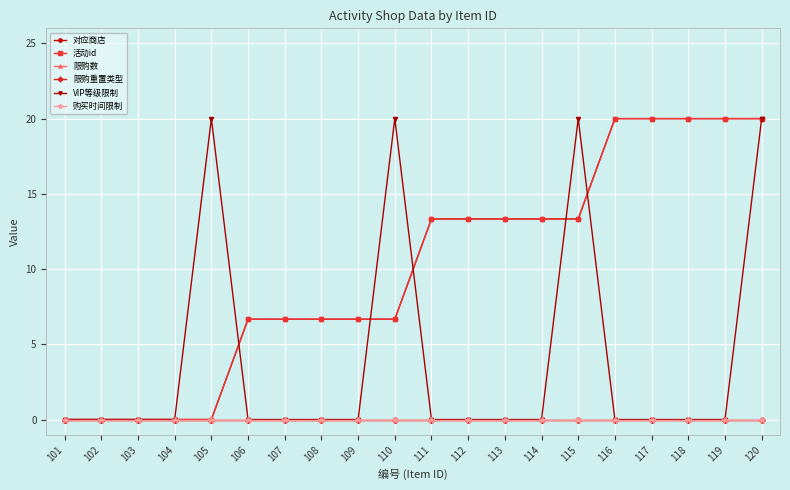

Reading left to right, transcribe all the data shown in this chart.

对应商店: 101=0.0	102=0.0	103=0.0	104=0.0	105=0.0	106=6.7	107=6.7	108=6.7	109=6.7	110=6.7	111=13.3	112=13.3	113=13.3	114=13.3	115=13.3	116=20.0	117=20.0	118=20.0	119=20.0	120=20.0
活动id: 101=0.0	102=0.0	103=0.0	104=0.0	105=0.0	106=6.7	107=6.7	108=6.7	109=6.7	110=6.7	111=13.3	112=13.3	113=13.3	114=13.3	115=13.3	116=20.0	117=20.0	118=20.0	119=20.0	120=20.0
限购数: 101=0.0	102=0.0	103=0.0	104=0.0	105=0.0	106=0.0	107=0.0	108=0.0	109=0.0	110=0.0	111=0.0	112=0.0	113=0.0	114=0.0	115=0.0	116=0.0	117=0.0	118=0.0	119=0.0	120=0.0
限购重置类型: 101=0.0	102=0.0	103=0.0	104=0.0	105=0.0	106=0.0	107=0.0	108=0.0	109=0.0	110=0.0	111=0.0	112=0.0	113=0.0	114=0.0	115=0.0	116=0.0	117=0.0	118=0.0	119=0.0	120=0.0
VIP等级限制: 101=0.0	102=0.0	103=0.0	104=0.0	105=20.0	106=0.0	107=0.0	108=0.0	109=0.0	110=20.0	111=0.0	112=0.0	113=0.0	114=0.0	115=20.0	116=0.0	117=0.0	118=0.0	119=0.0	120=20.0
购买时间限制: 101=0.0	102=0.0	103=0.0	104=0.0	105=0.0	106=0.0	107=0.0	108=0.0	109=0.0	110=0.0	111=0.0	112=0.0	113=0.0	114=0.0	115=0.0	116=0.0	117=0.0	118=0.0	119=0.0	120=0.0